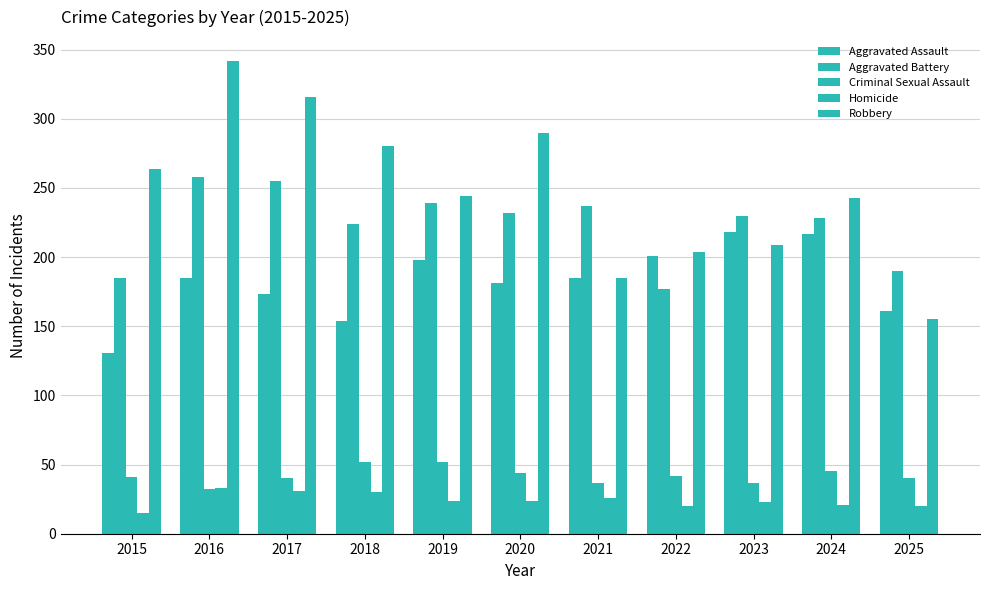

At how many categories does at least one series exceed 161?

11